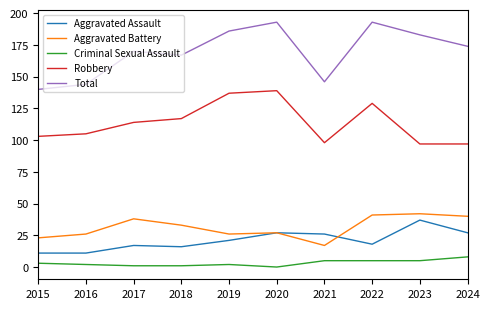

The value of Aggravated Assault at 2015 is 11. True or false?

True